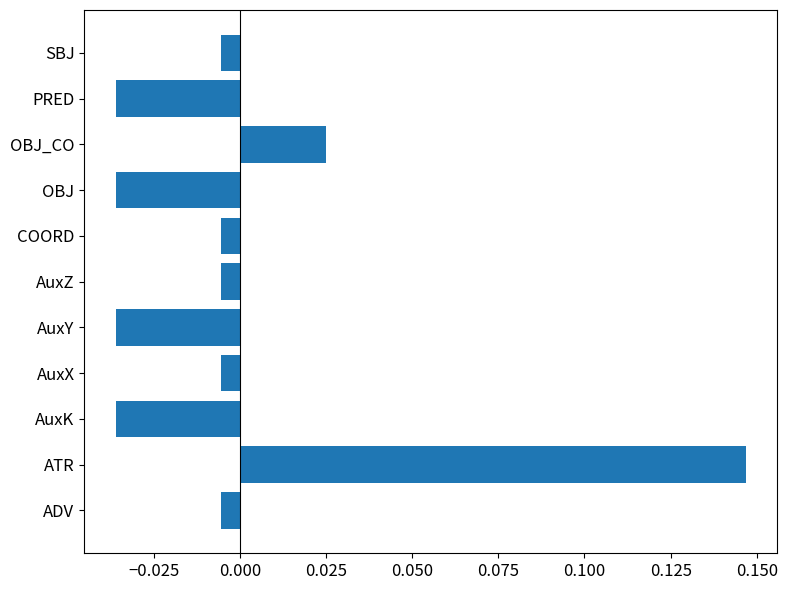

Which category has the highest value across all series?

ATR